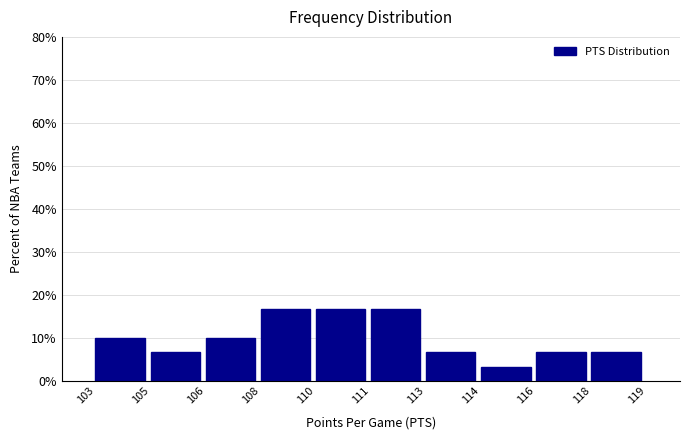

Reading right to left, list all the values displayed in this chart.

6.7	6.7	3.3	6.7	16.7	16.7	16.7	10.0	6.7	10.0